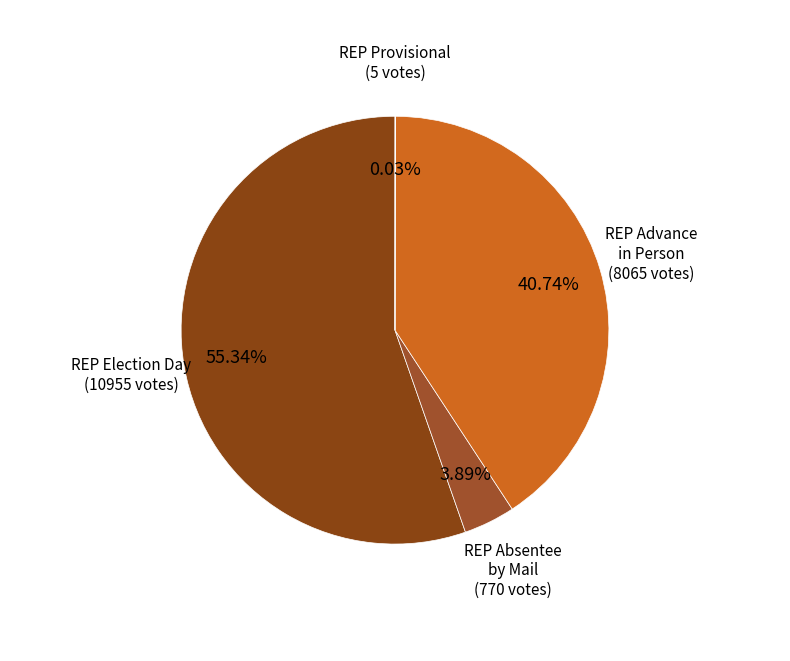

Which slice is the largest?

REP Election Day